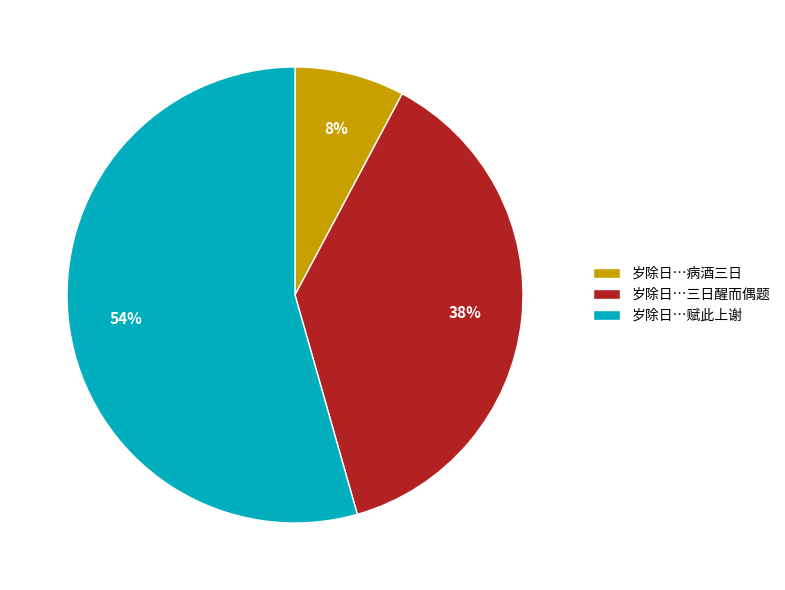

Between 岁除日…三日醒而偶题 and 岁除日…病酒三日, which is larger?

岁除日…三日醒而偶题